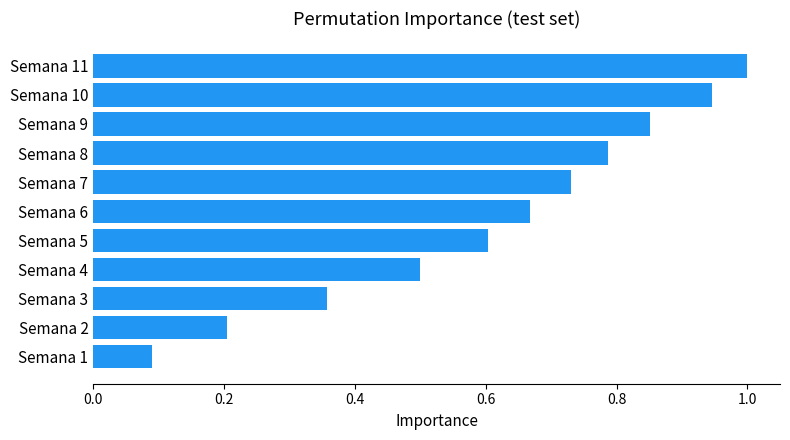

Does the chart contain any negative values?

No